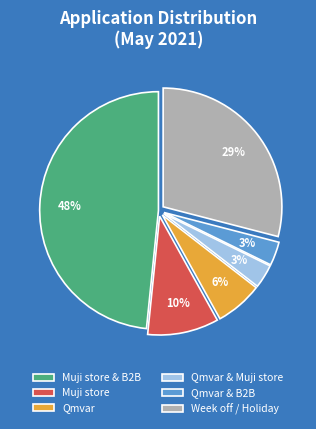

The Muji store slice represents 18% of the pie. True or false?

False